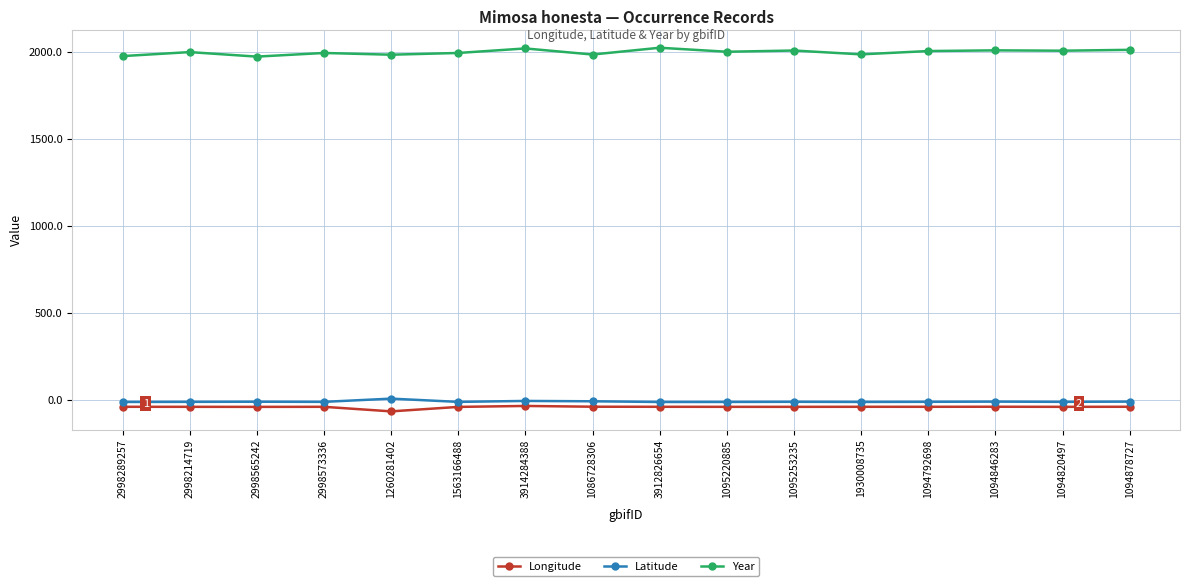

What is the total value across all series at 3914284388?

1974.0